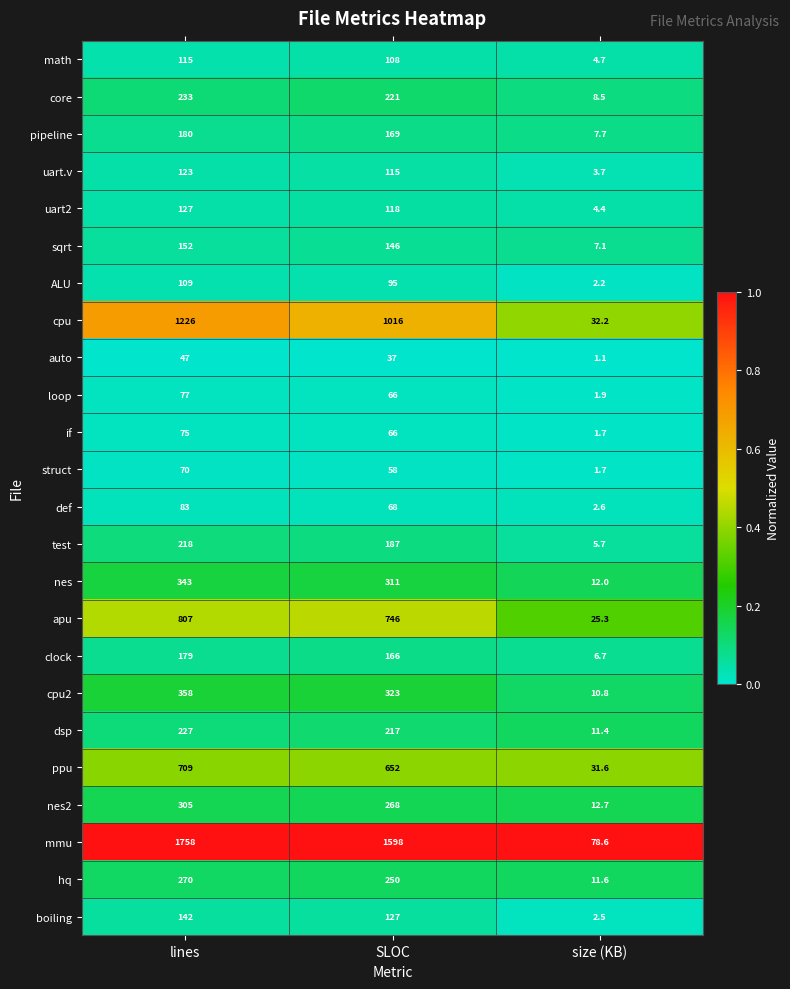

Where does the cpu2 series first go above 323?

lines